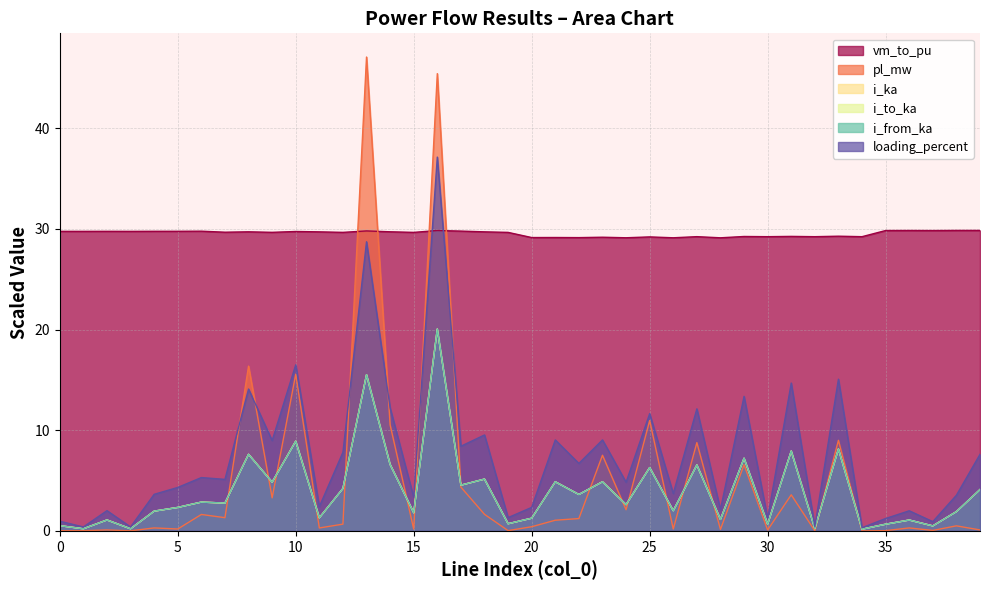

What is the sum of the i_ka values at 27 and 14?

24.3